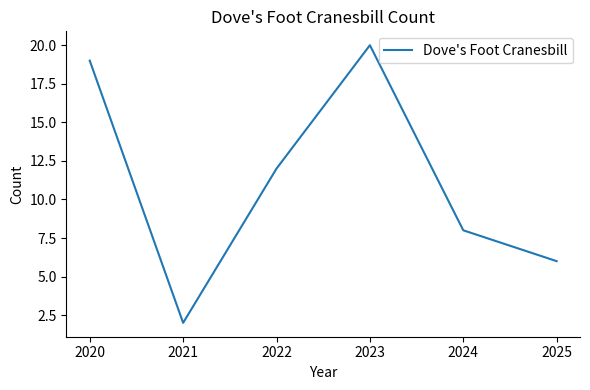

The chart shows a value of 20 at 2023. True or false?

True